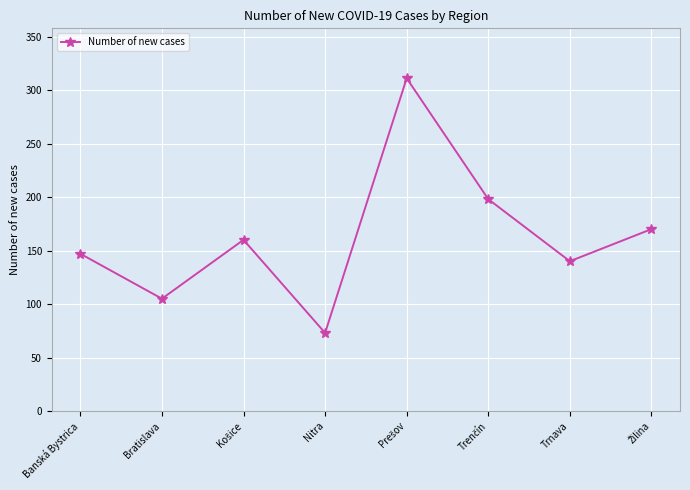

True or false: the data has more than 0 interior local peaks.

True